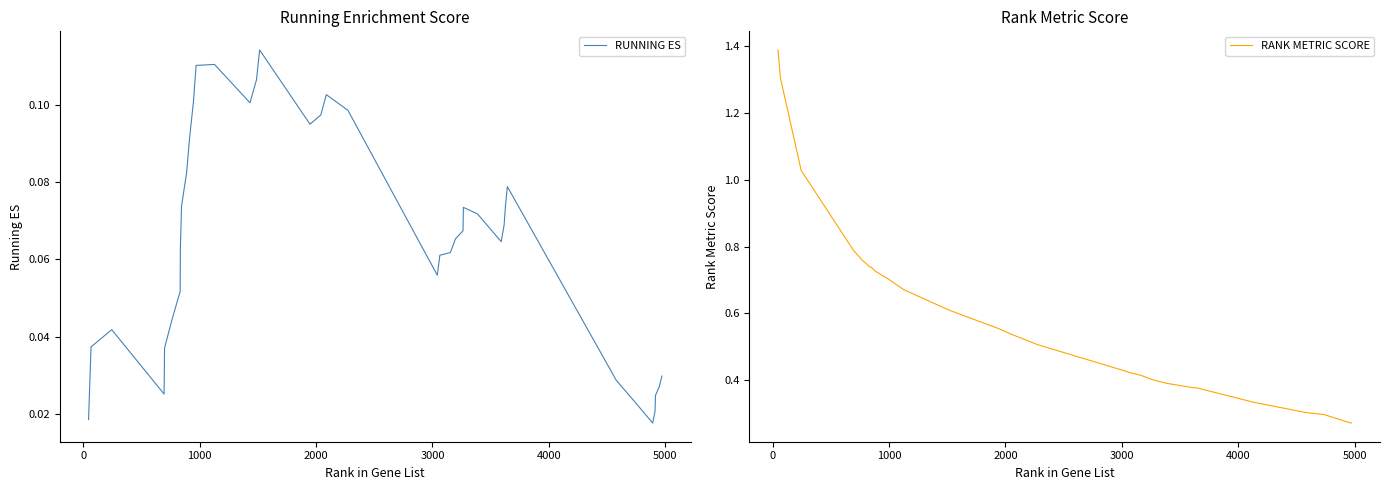

How many lines are shown in the chart?

2